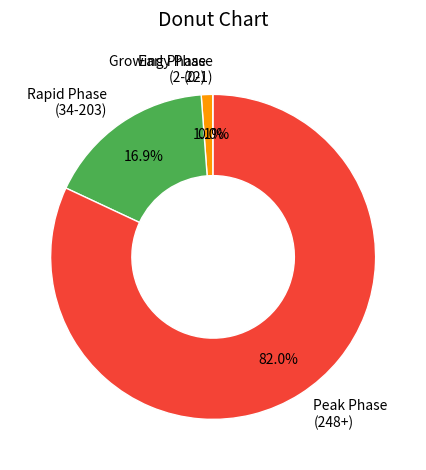

Approximately how many times larger is the value at Peak Phase (248+) compared to Rapid Phase (34-203)?

4.9